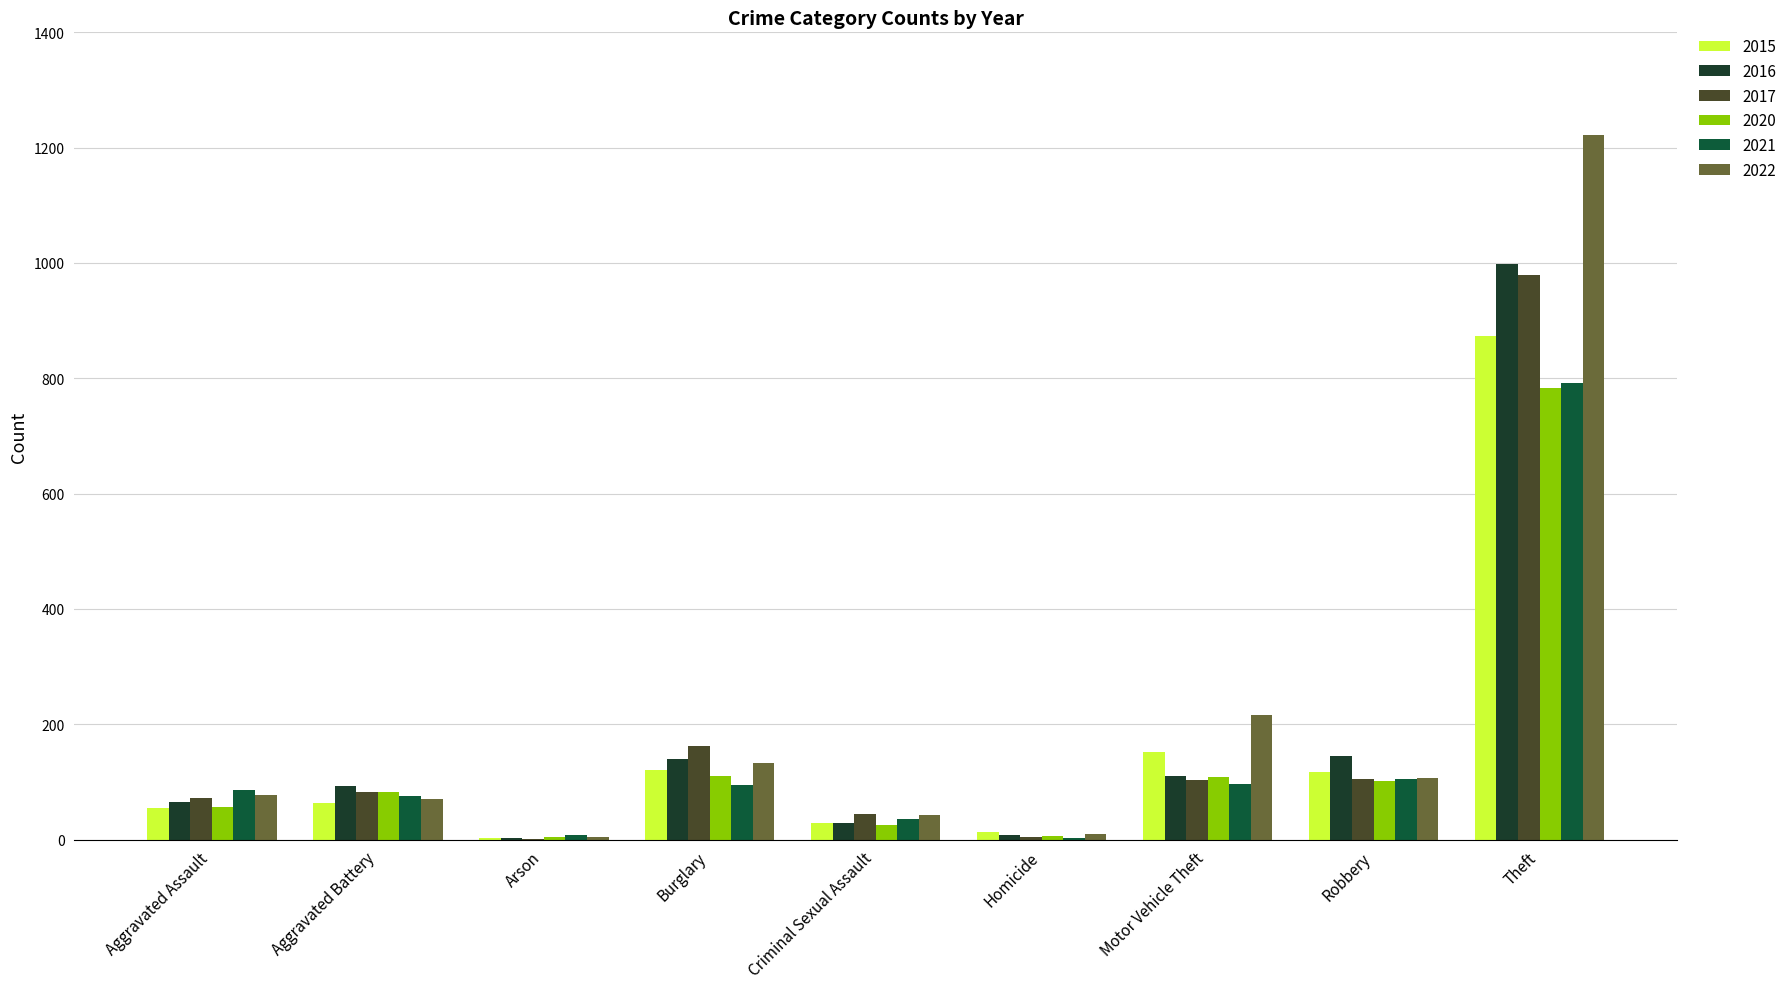

Is it true that 2016 equals 163 at Motor Vehicle Theft?

False